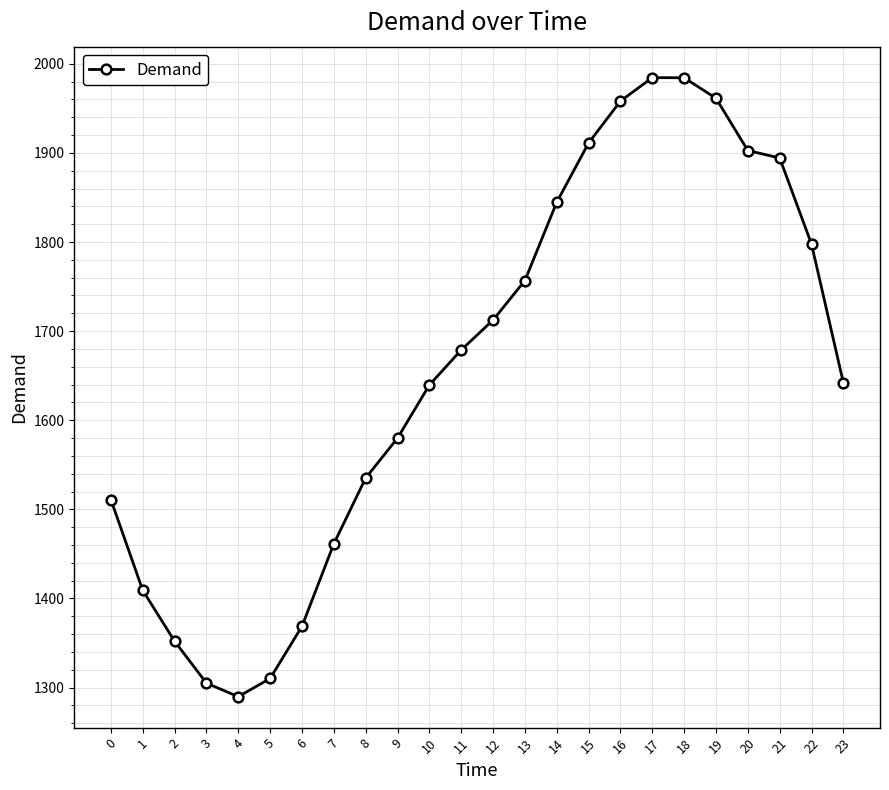

What is the average value?

1657.9